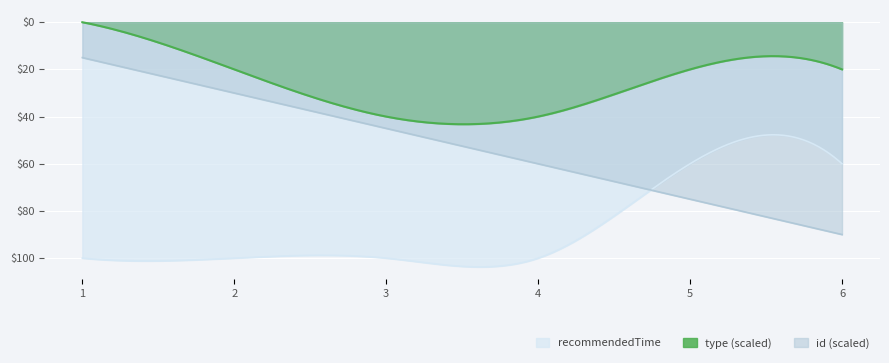

Reading left to right, what are all the values shown in this chart?

id: 1	2	3	4	5	6
type: 0	1	2	2	1	1
recommendedTime: 100	100	100	100	60	60